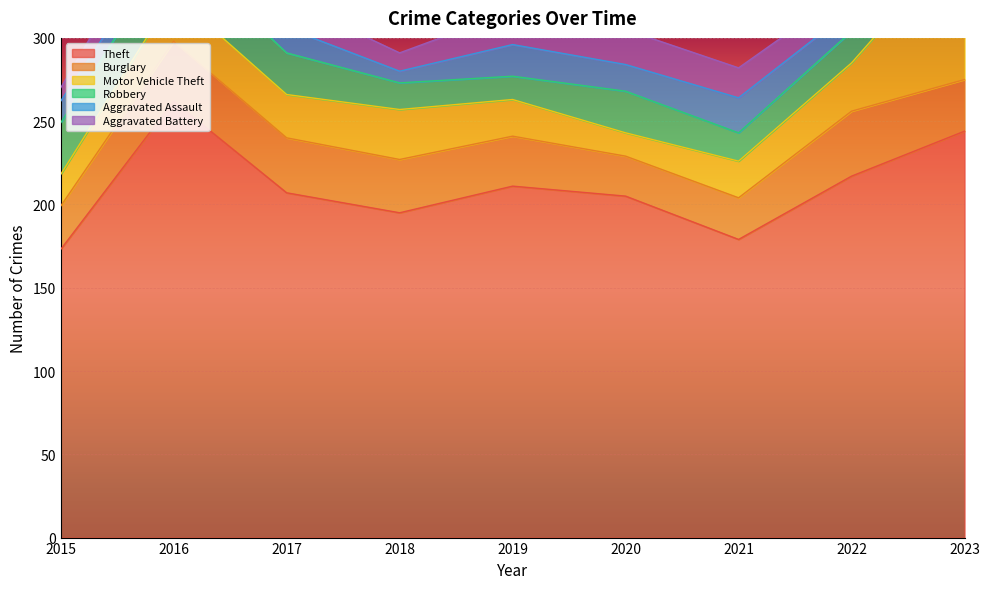

At how many categories does at least one series exceed 140?

9